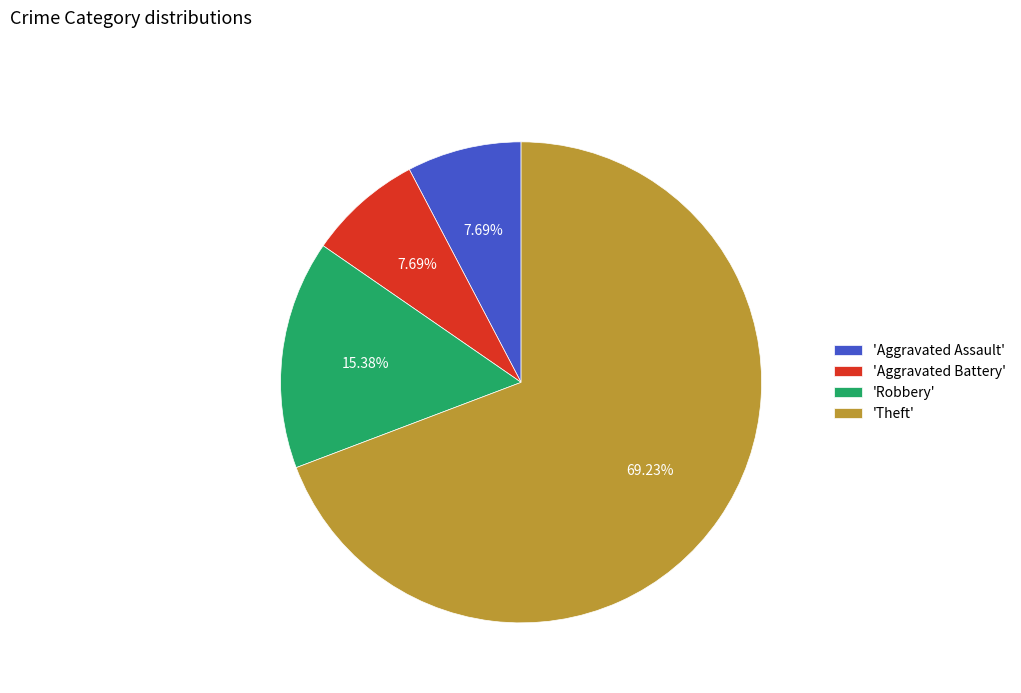

What is the largest slice in the pie chart?

'Theft'